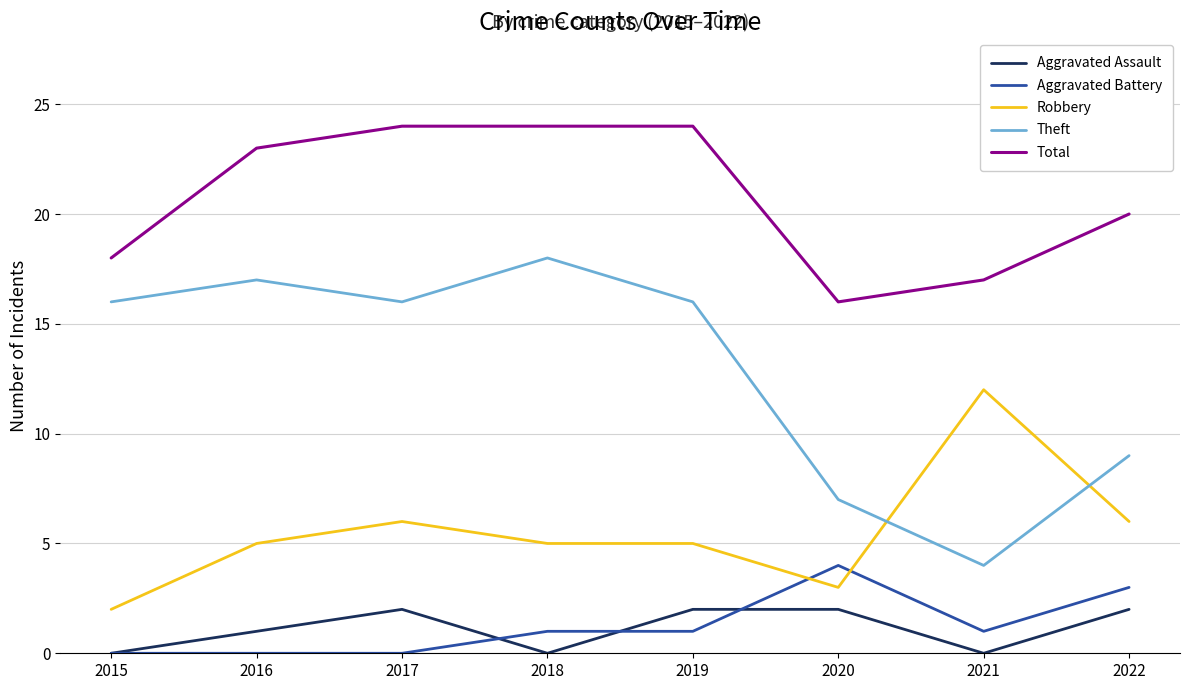

True or false: Robbery has a value of 12 at 2021.

True